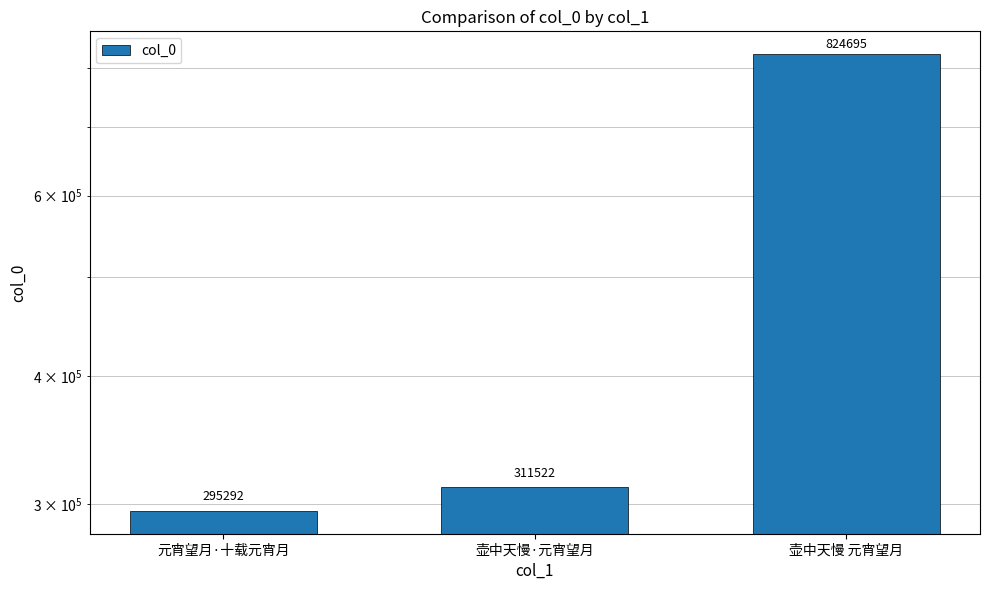

Are the bars grouped side by side (vs. stacked)?

No